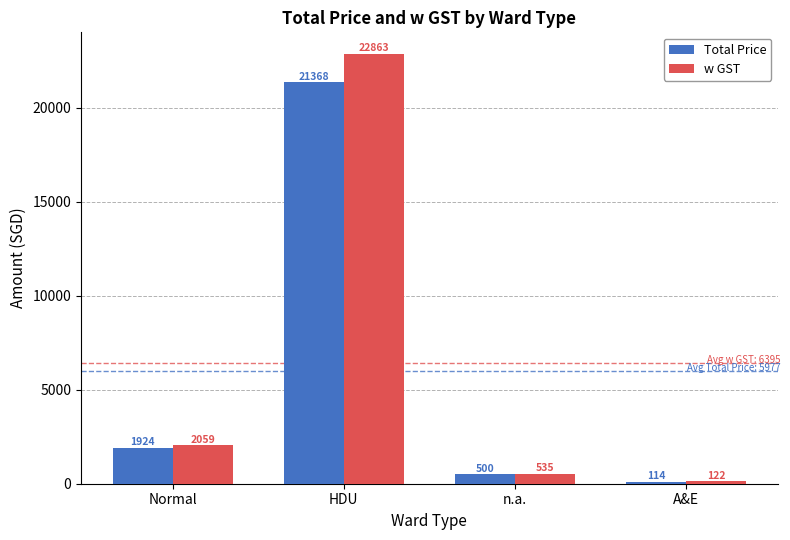

Which series changed the most between HDU and A&E?

w GST